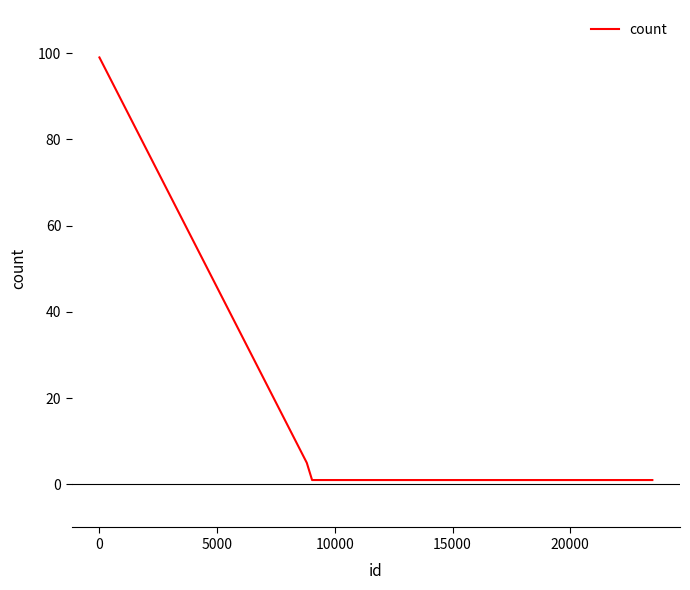

Reading right to left, transcribe all the data shown in this chart.

1	1	1	1	1	5	99